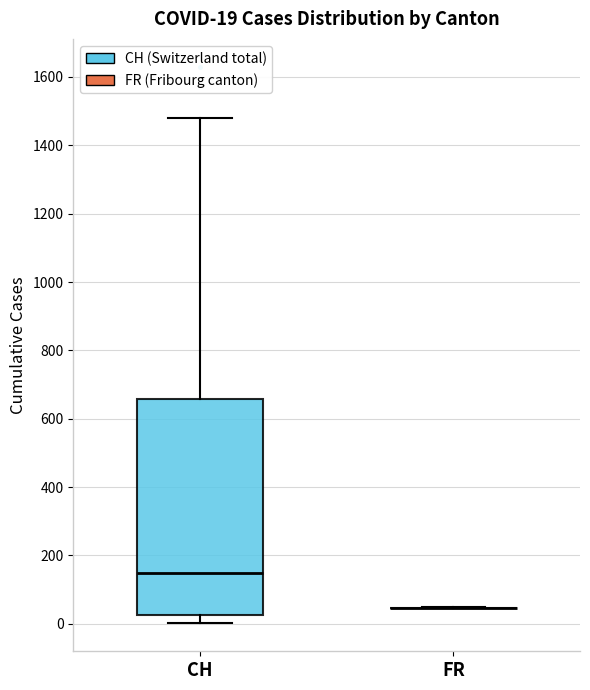

Comparing the boxes themselves (not the whiskers), which one is the tallest?

CH